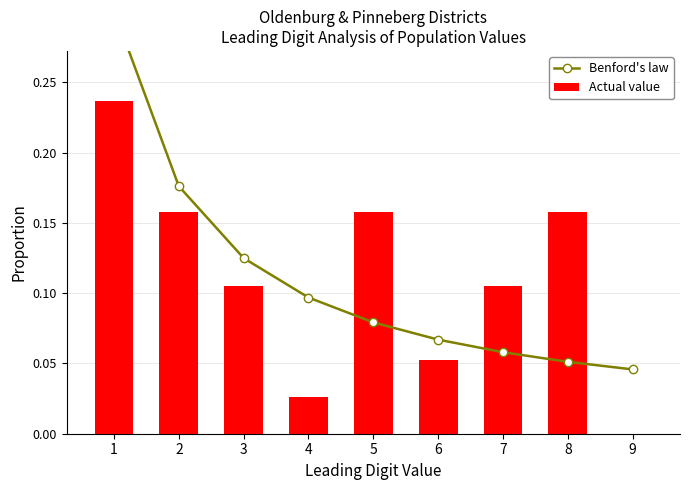

What are all the series names shown in the legend?

Benford's law, Actual value